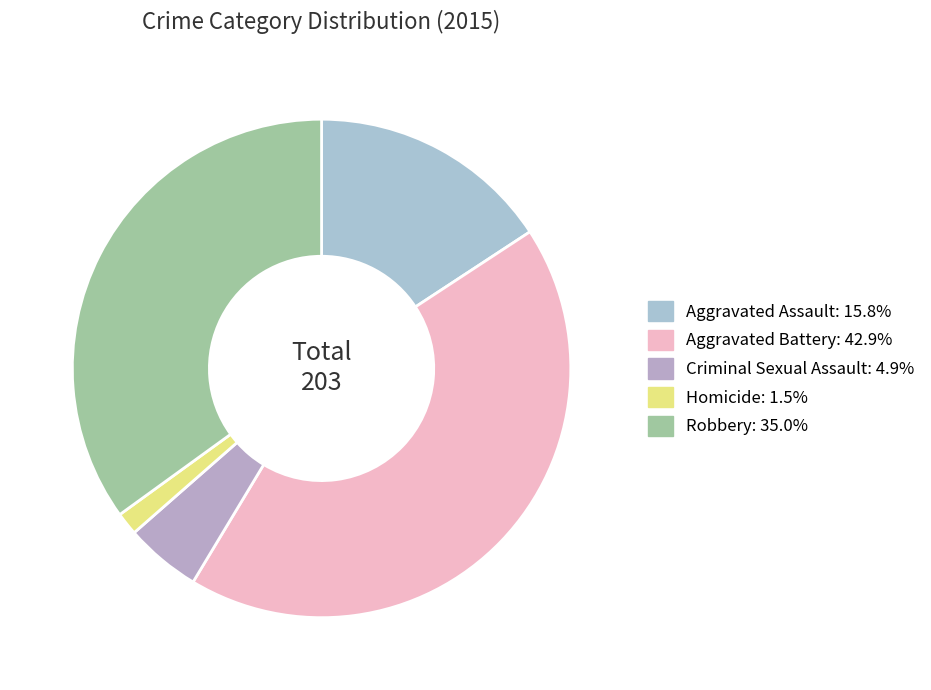

To the nearest percent, what is the combined percentage of Criminal Sexual Assault and Aggravated Battery?

48%